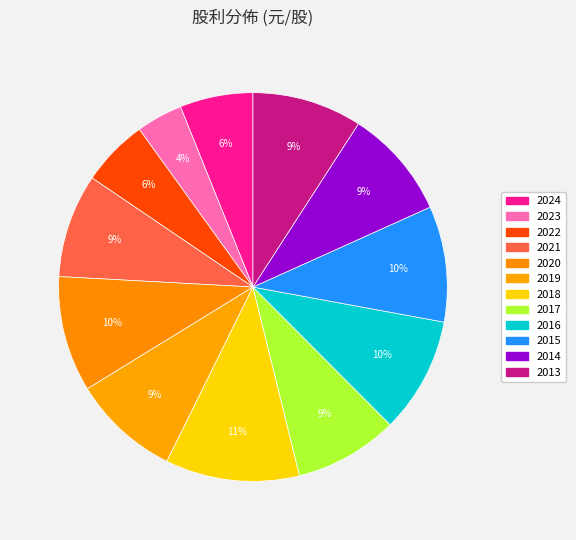

Approximately how many times larger is the value at 2019 compared to 2017?

1.0